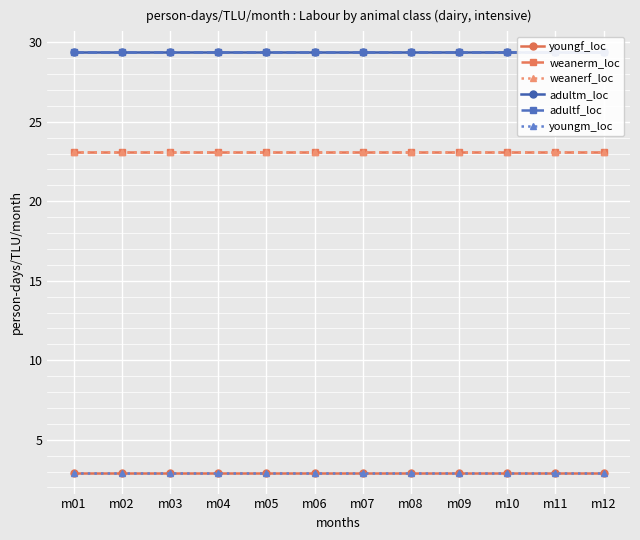

True or false: weanerf_loc has a value of 13.0 at m12.

False